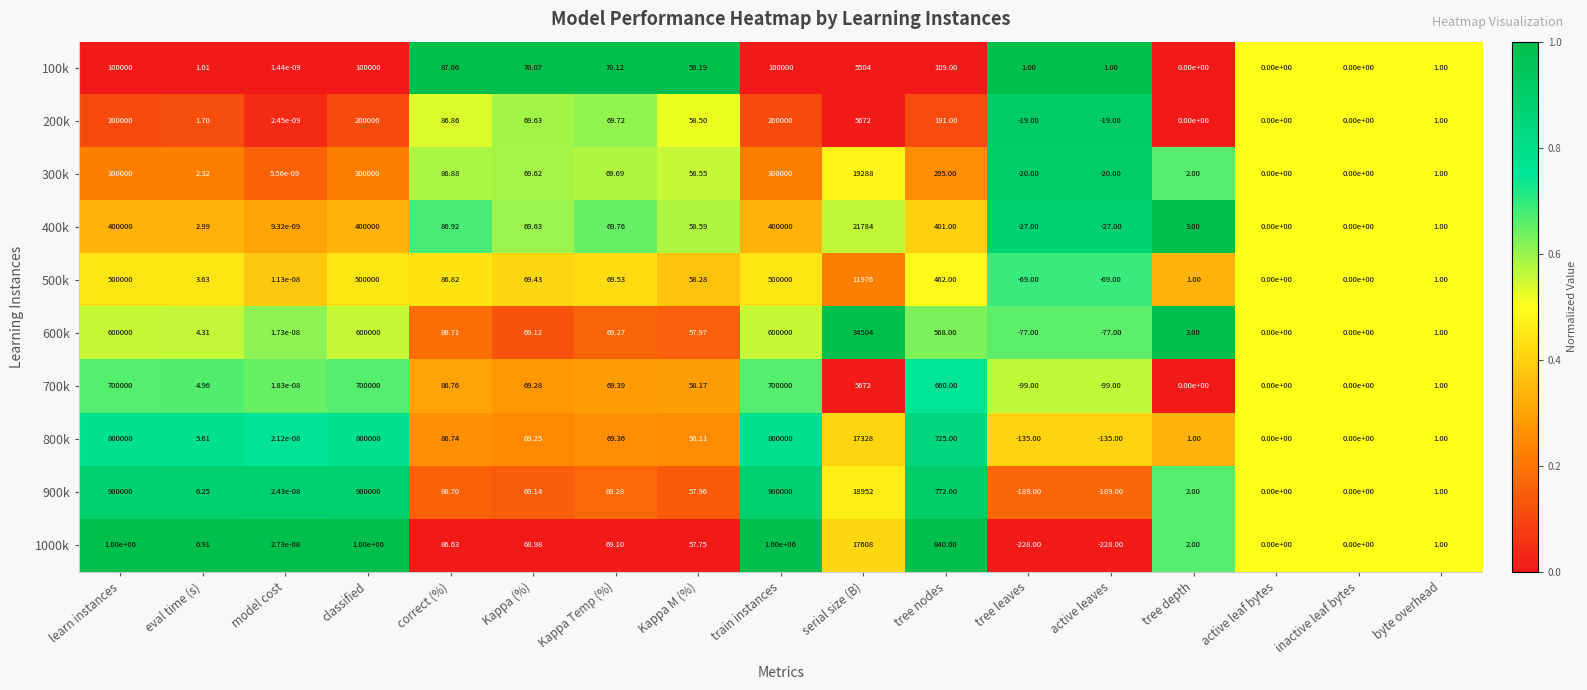

Is the value of 800k at model cost greater than the value of 700k at serial size (B)?

No